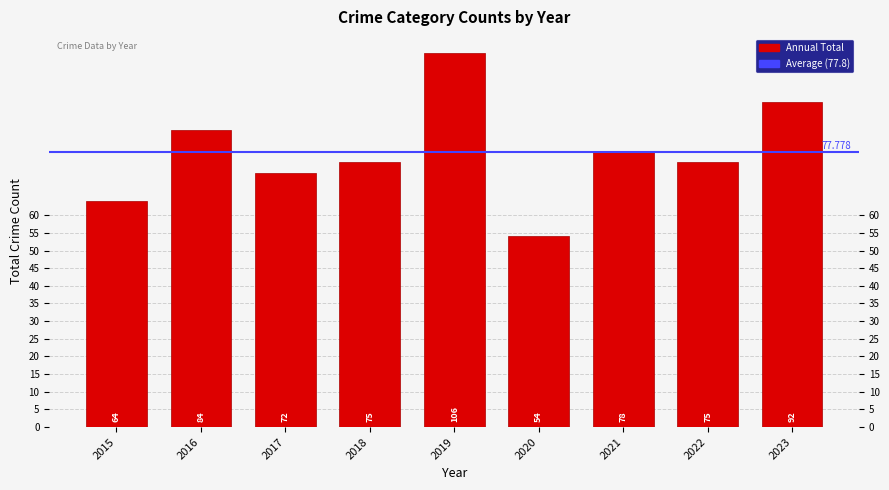

At which category does the chart reach its peak across all series?

2019